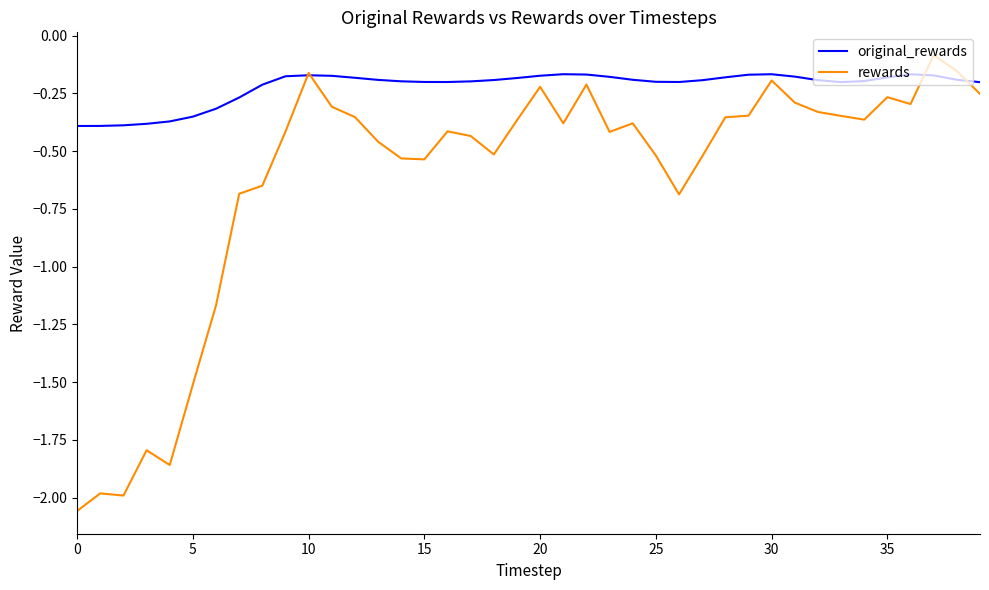

What is the maximum value shown in the chart?

-0.1